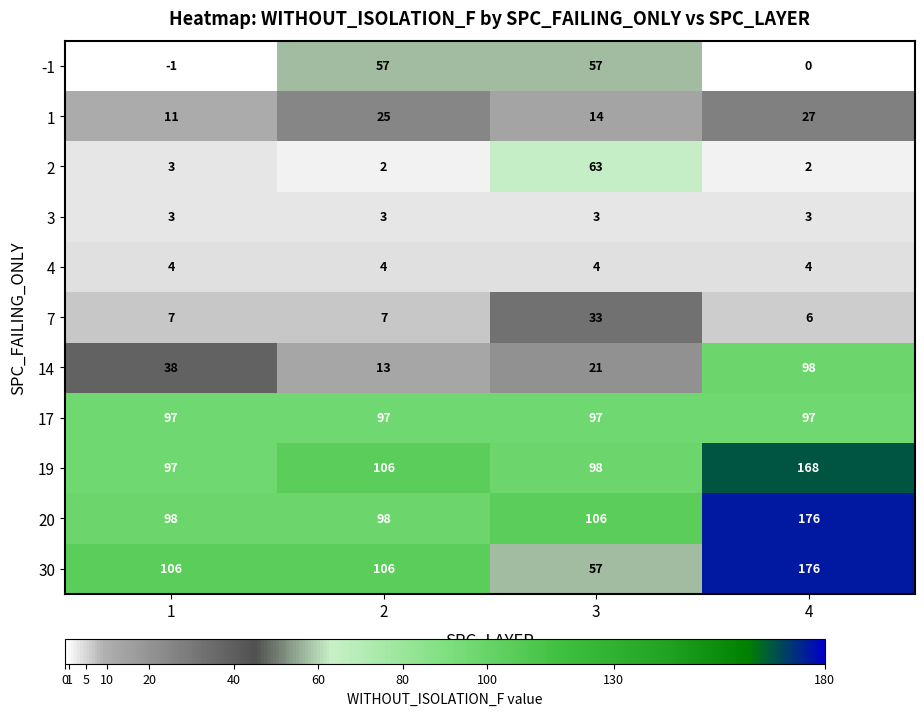

What is the sum of the 20 values at 2 and 3?

204